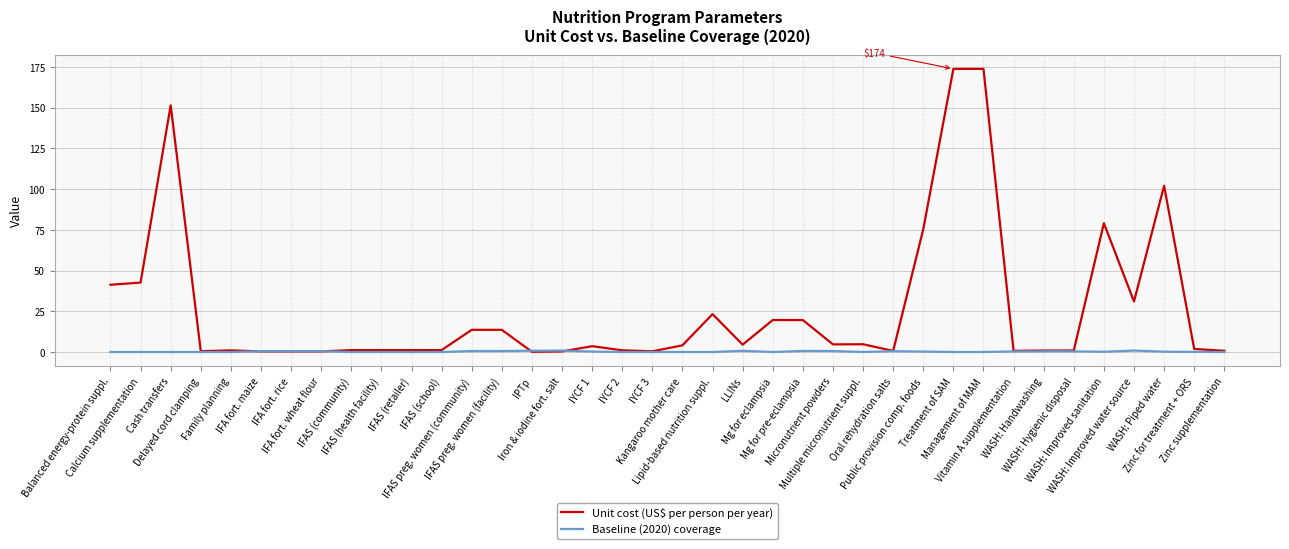

Is the value of Baseline (2020) coverage at IFAS preg. women (community) greater than the value of Unit cost (US$ per person per year) at Lipid-based nutrition suppl.?

No